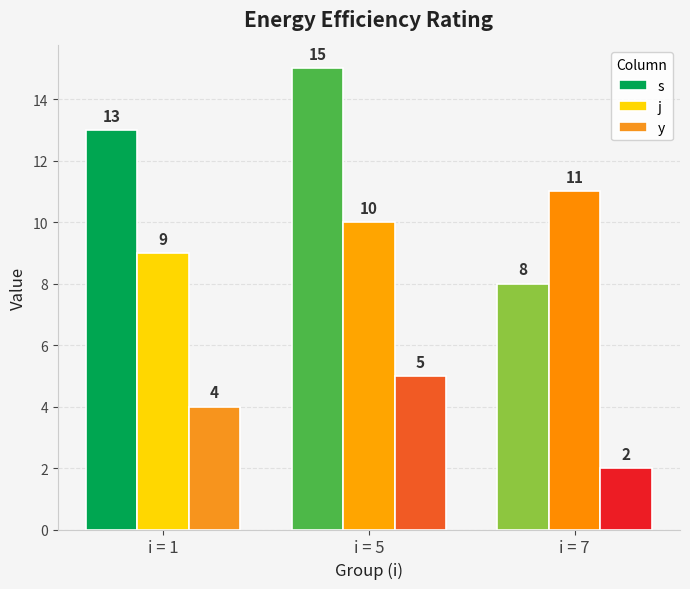

Between i = 5 and i = 7, which series saw the biggest shift?

s